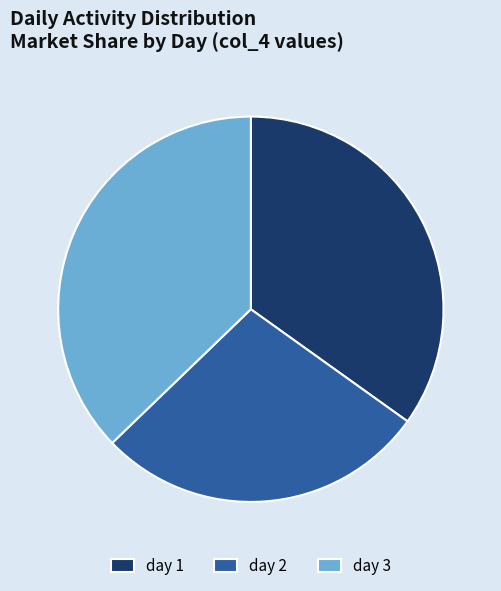

How many segments does this pie chart have?

3